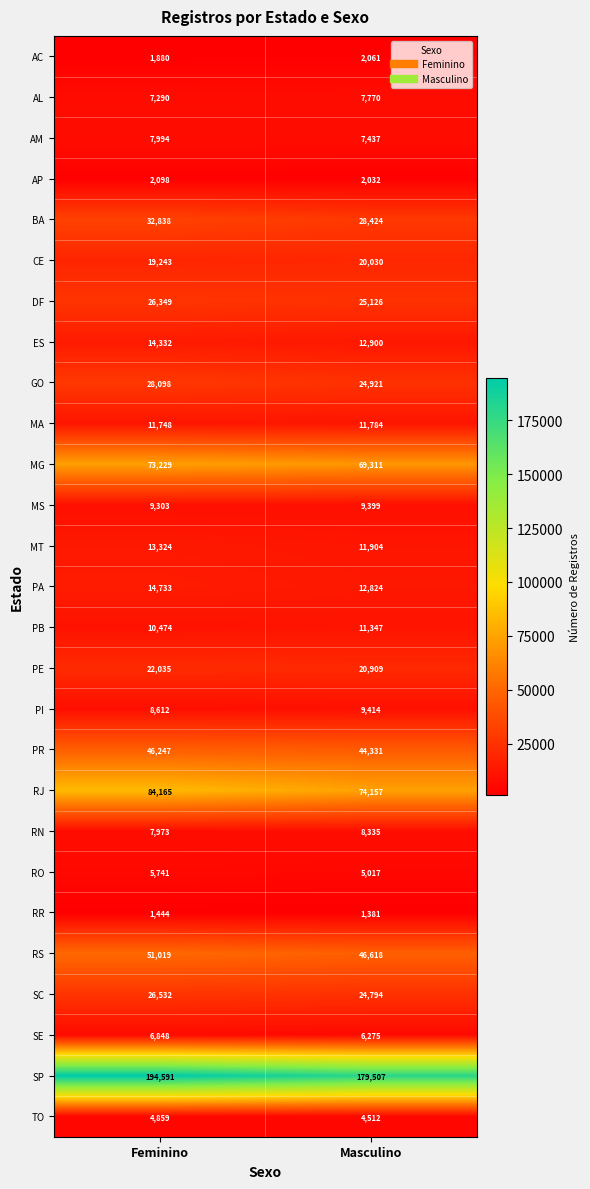

At which category is the sum across all series the highest?

Feminino